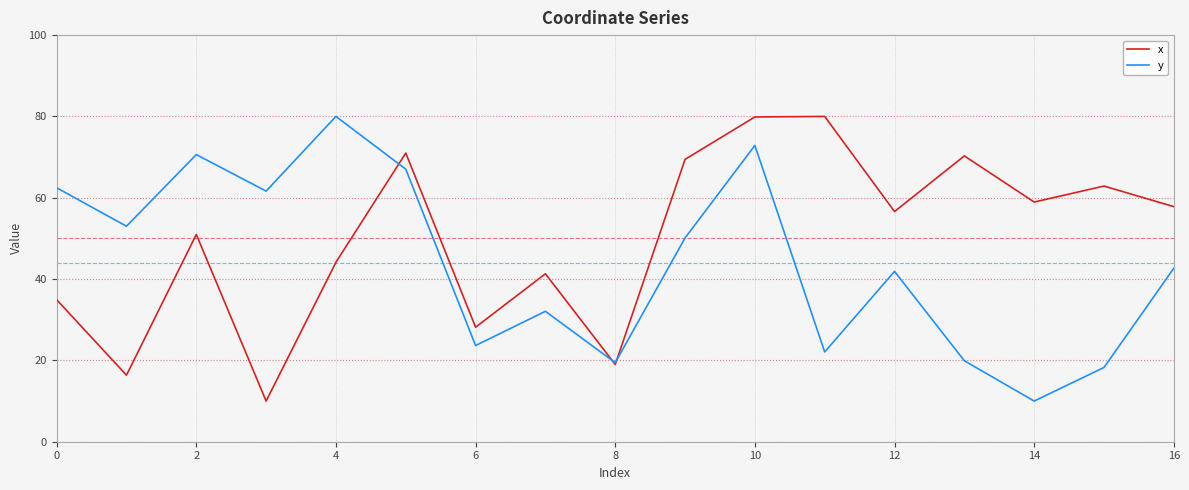

In x, how many points are lower than both neighbors (excluding endpoints)?

6